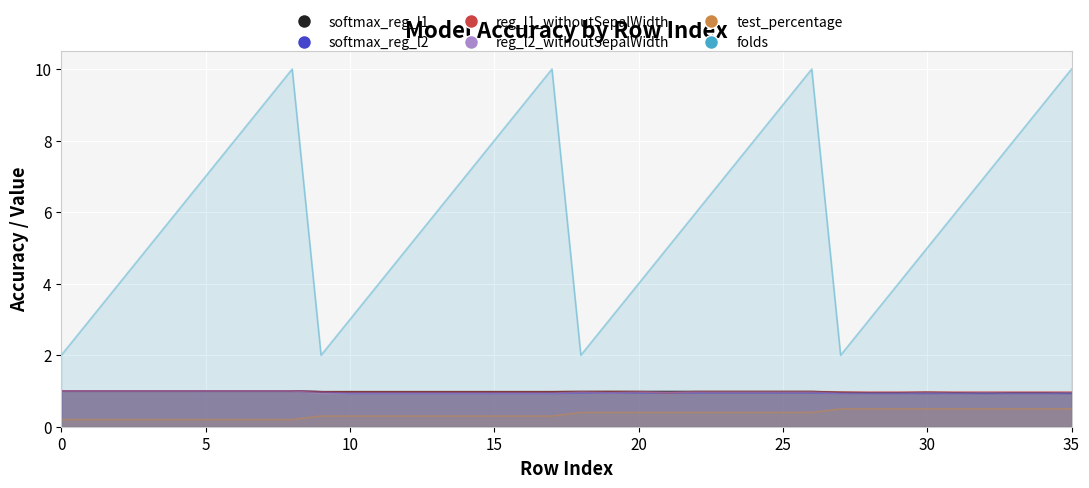

How many softmax_reg_l2 values are between 0 and 1?

36